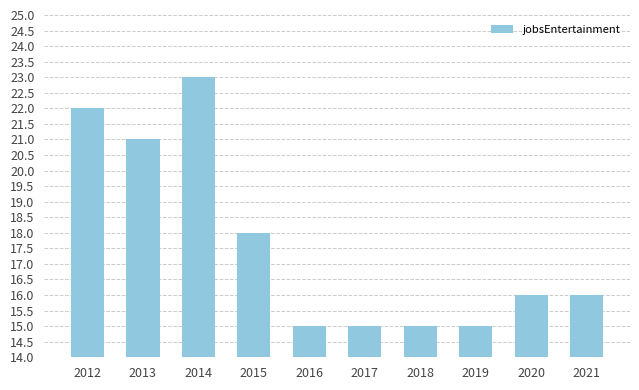

Which has a higher value, 2014 or 2021?

2014